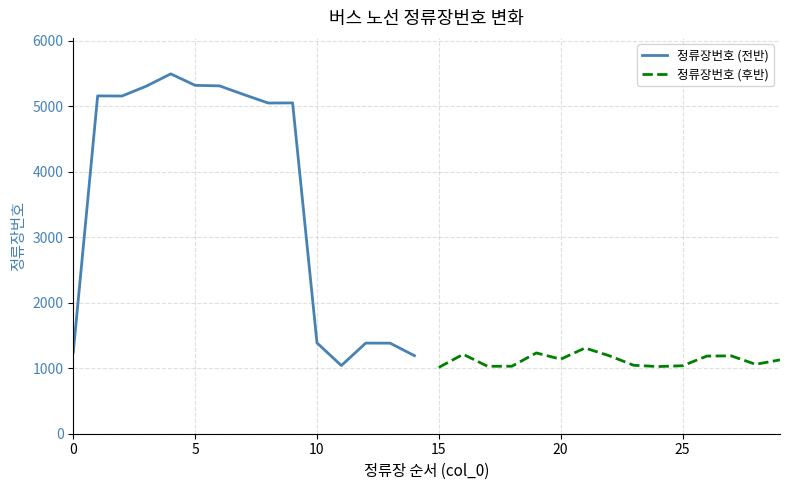

The value of 정류장번호 (전반) at 5 is 8106. True or false?

False